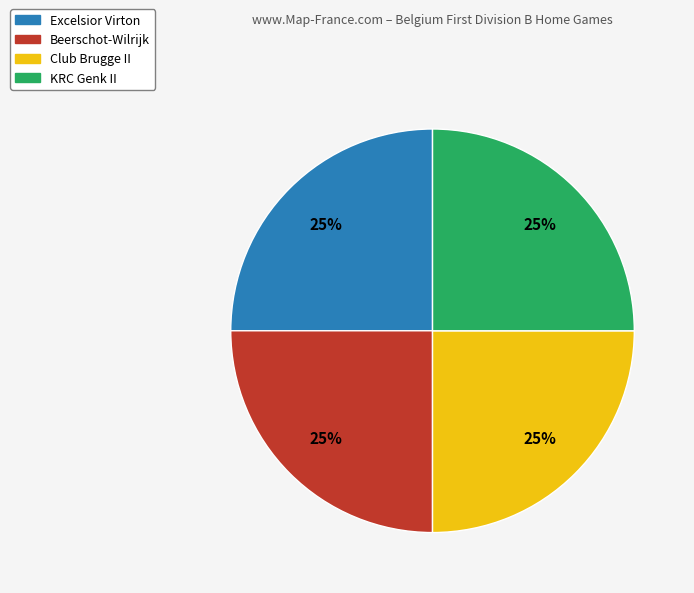

To the nearest percent, what is the combined percentage of Excelsior Virton and KRC Genk II?

50%